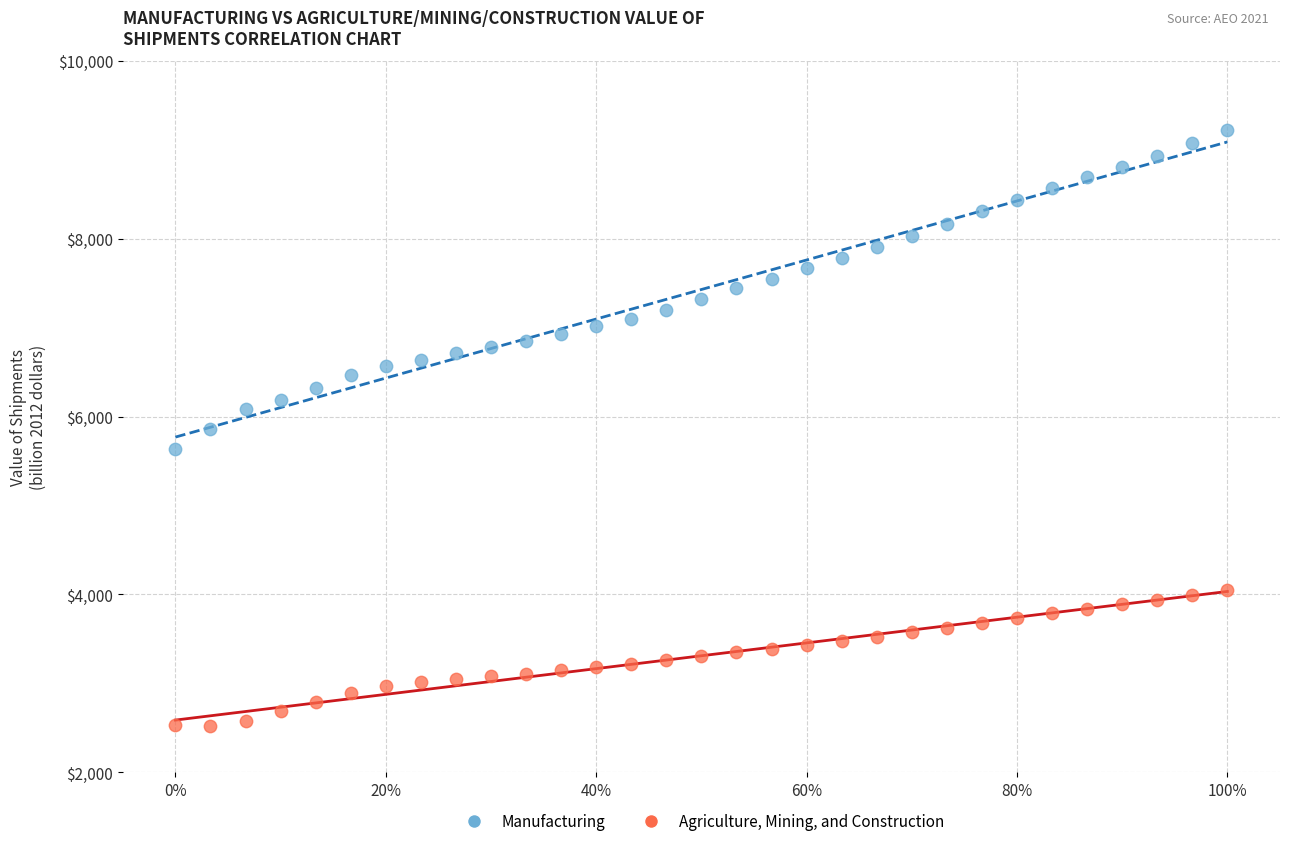

Across all data points, what is the range of X values (max minus min)?

1.0